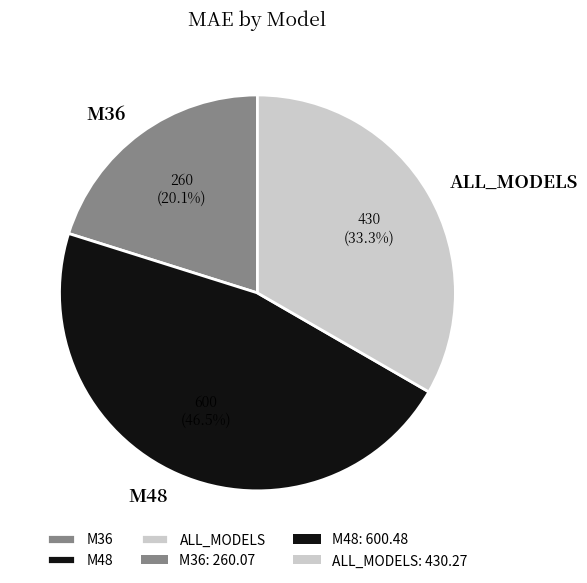

Is it true that M36 is 13% of the pie?

False